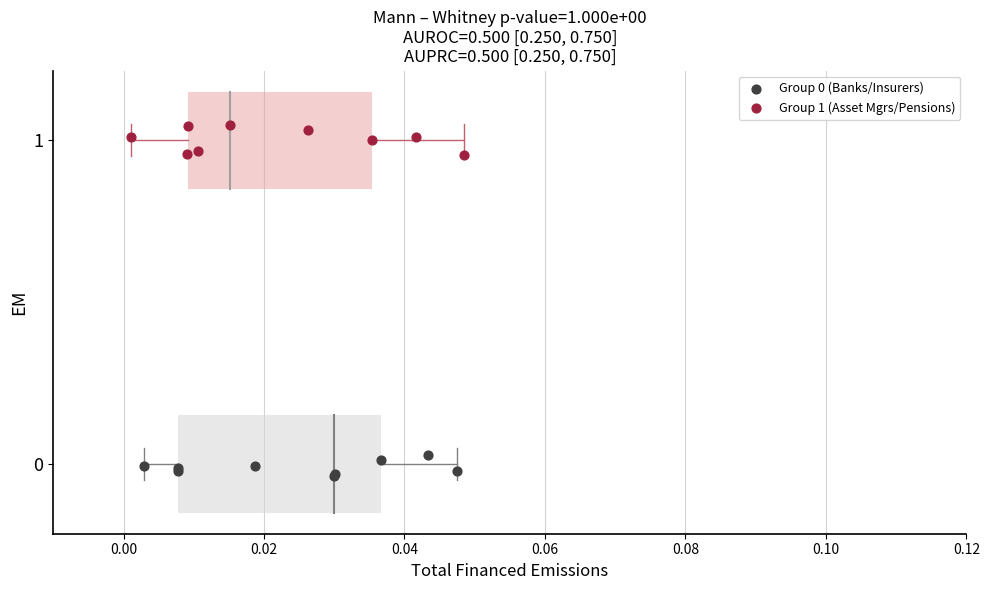

Which series contains the highest Y value?

Group 1 (Asset Mgrs/Pensions)